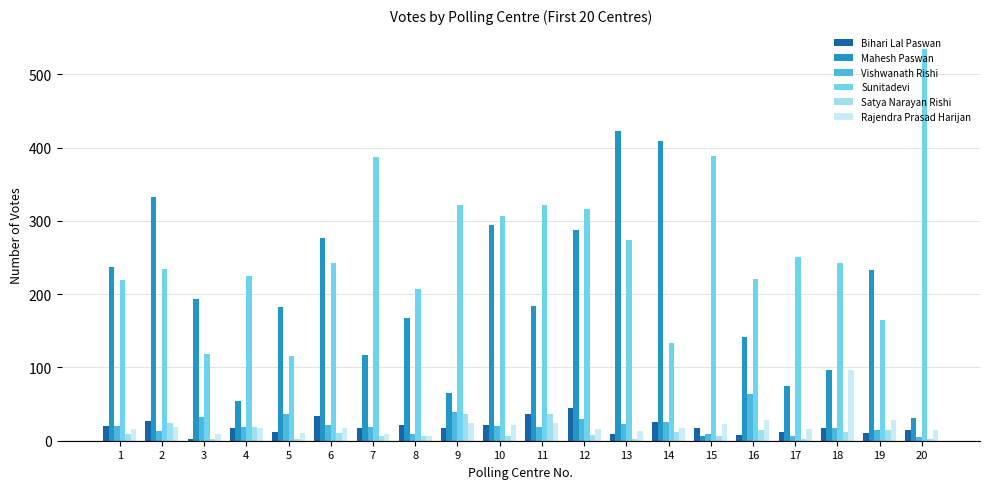

Which series changed the most between 6 and 17?

Mahesh Paswan